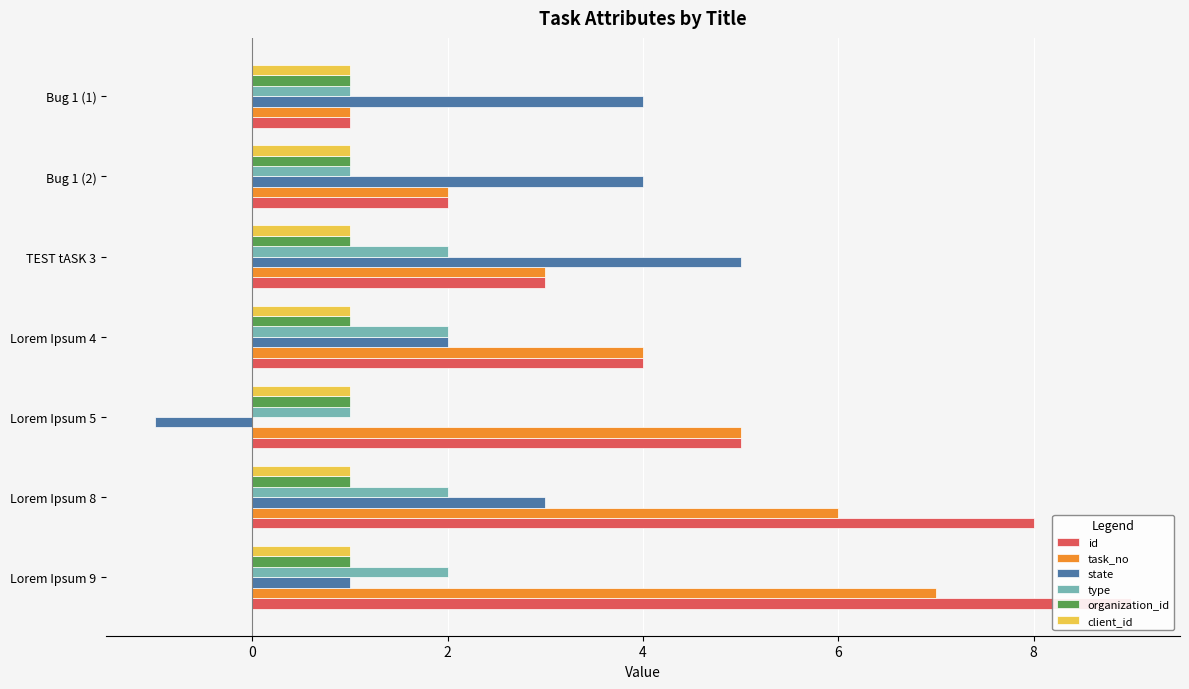

At how many categories does at least one series exceed 5?

2